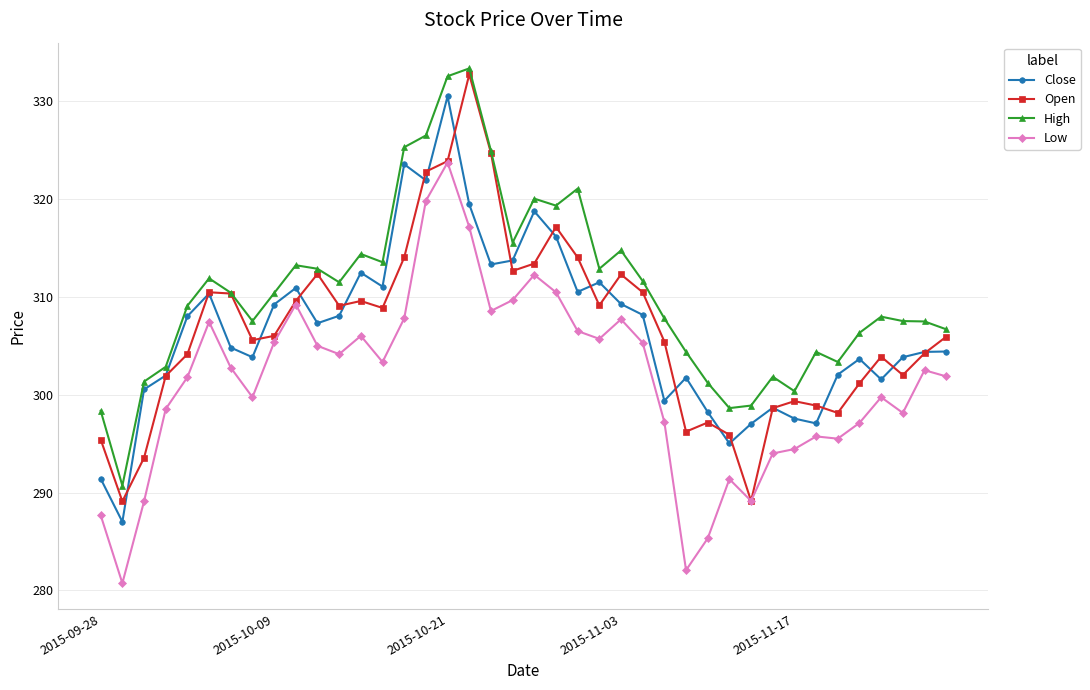

What is the value of the High point at the 13th from the left?

314.4